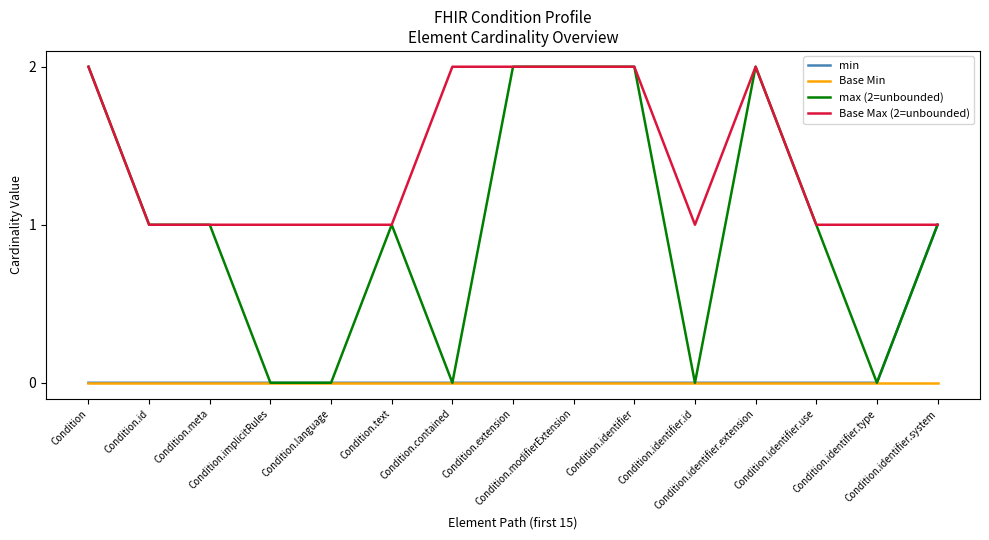

Which series has the largest total across all categories?

Base Max (2=unbounded)